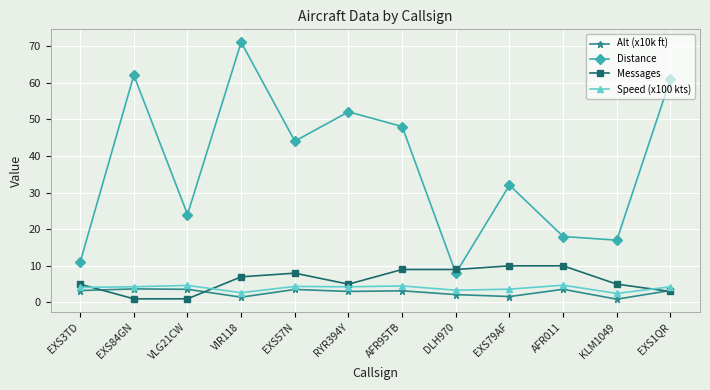

True or false: Distance and Speed (x100 kts) intersect in this chart.

False